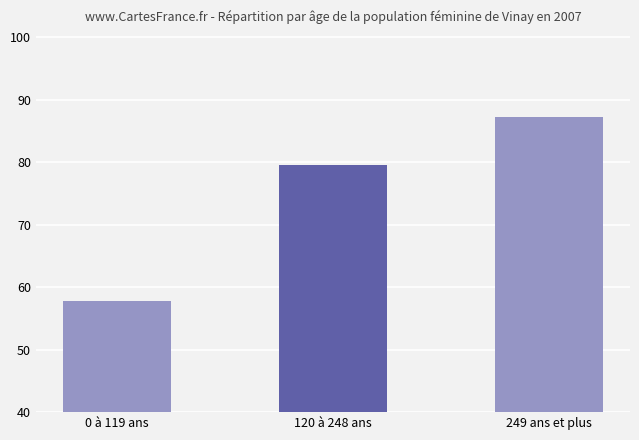

What is the approximate value at 249 ans et plus?

87.3